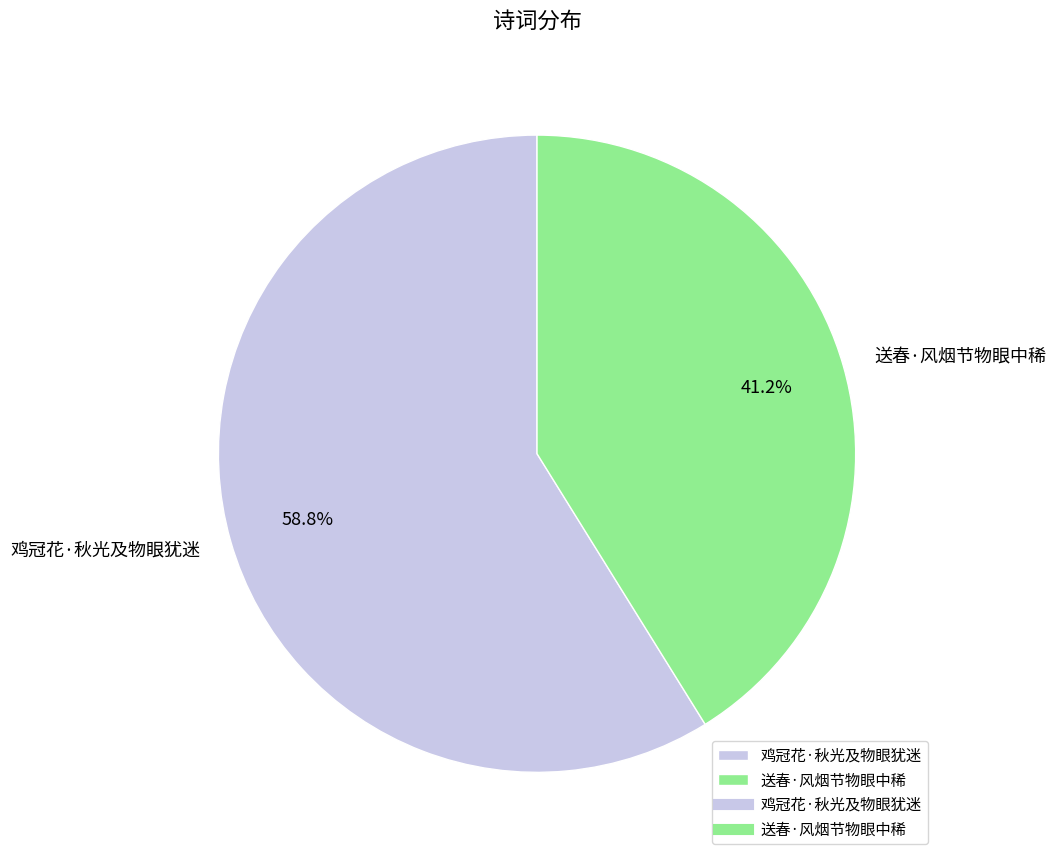

Is it true that 鸡冠花·秋光及物眼犹迷 is 49% of the pie?

False